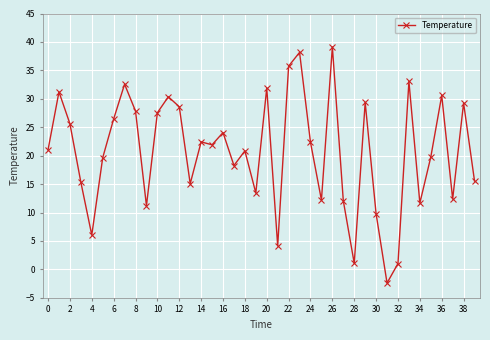

What is the greatest value displayed?

39.1